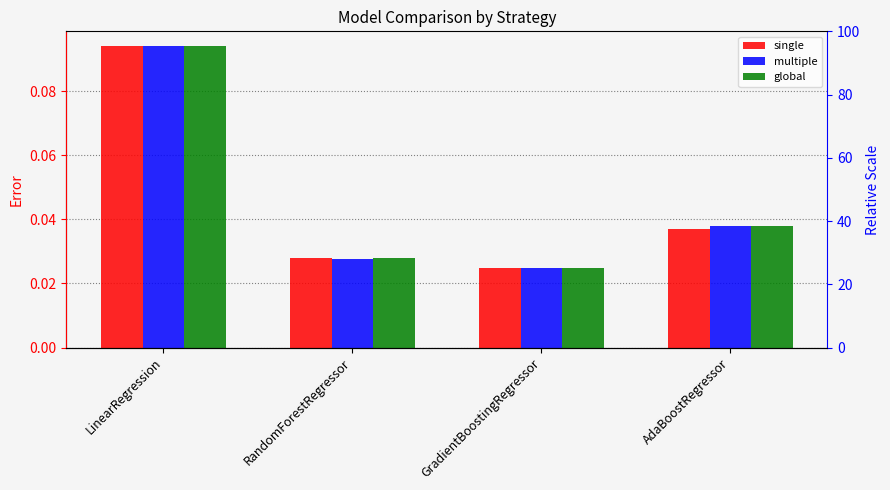

How many categories are shown in the chart?

4